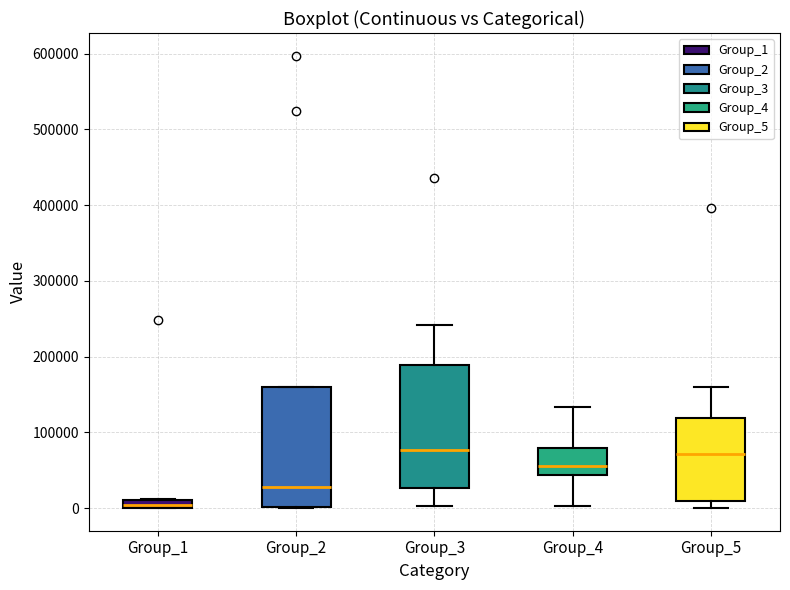

Where does the upper whisker of the box for Group_5 end on the y-axis? The values are not printed on the chart, so give them approximately, as read against the axis.

160000